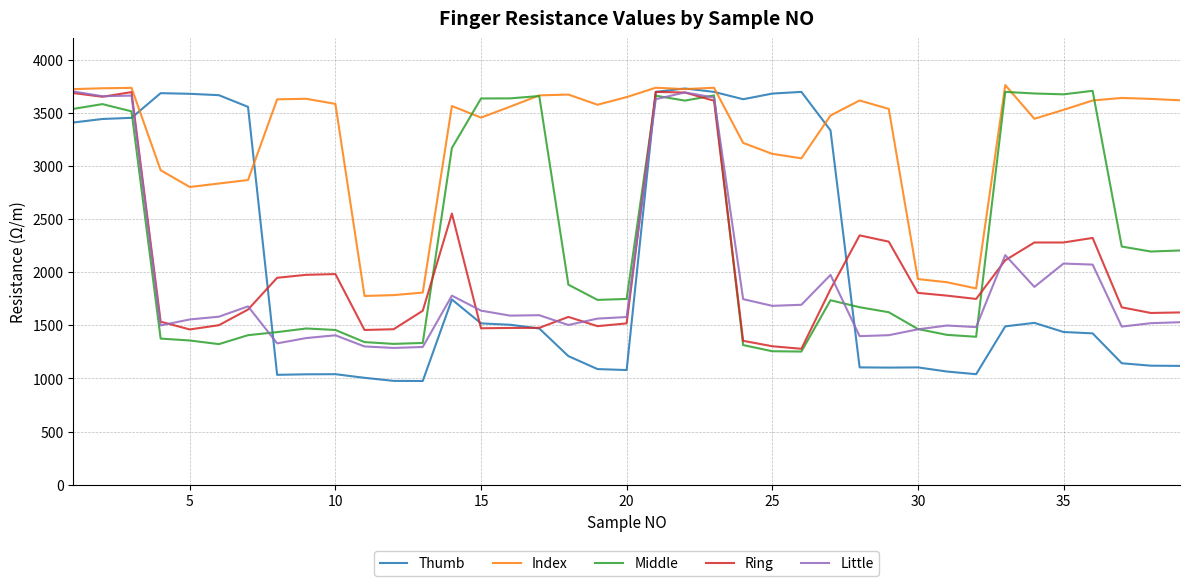

Which series has the largest total across all categories?

Index